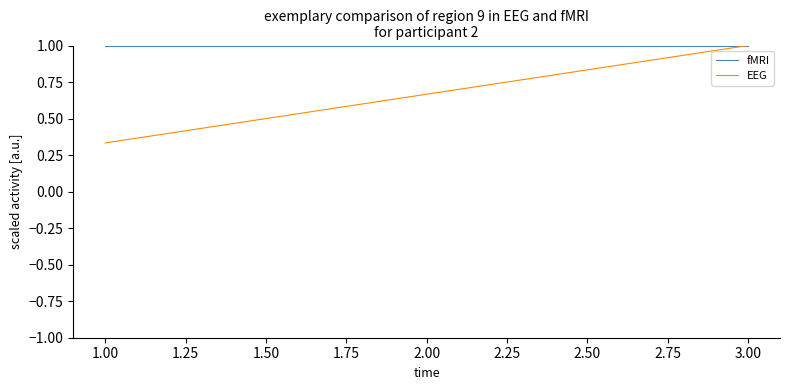

At which label does EEG reach its minimum?

1.00